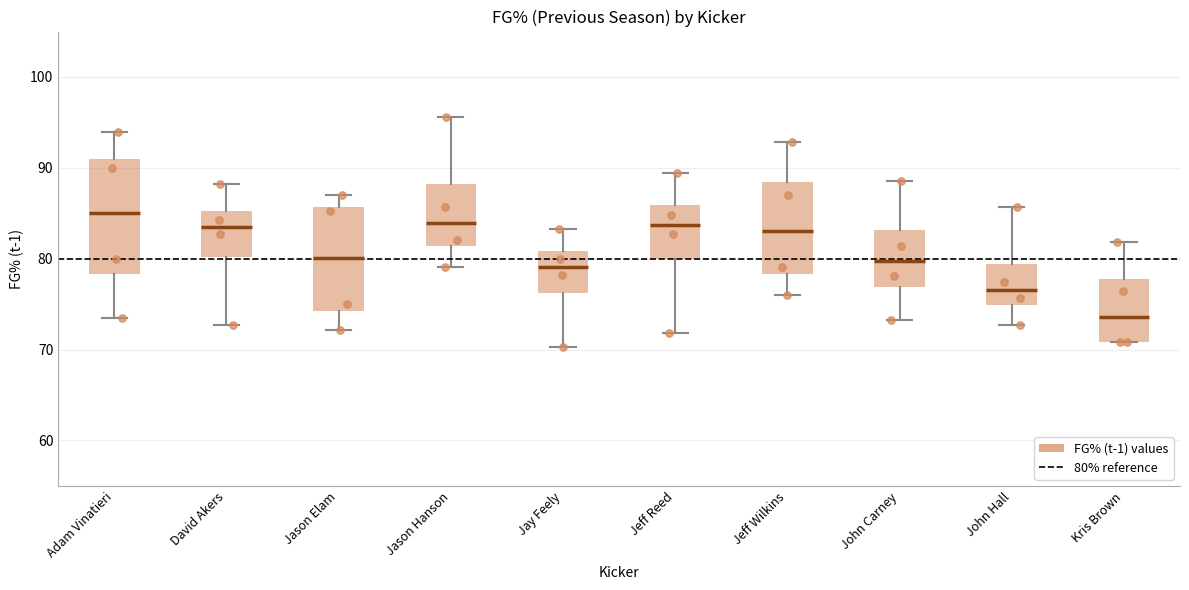

Which box's median line is the lowest?

Kris Brown